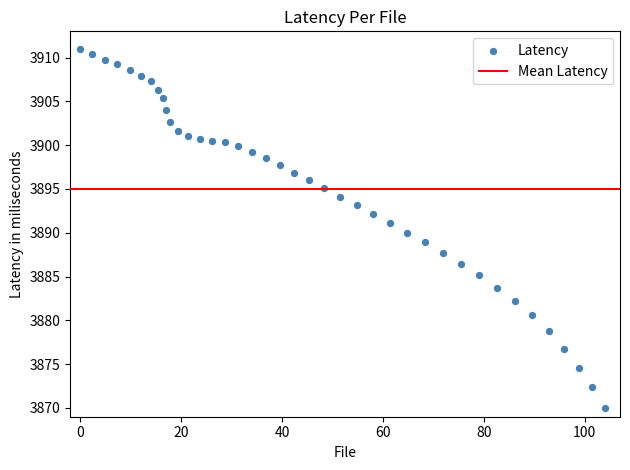

What is the range of Y values (max minus min)?

41.0